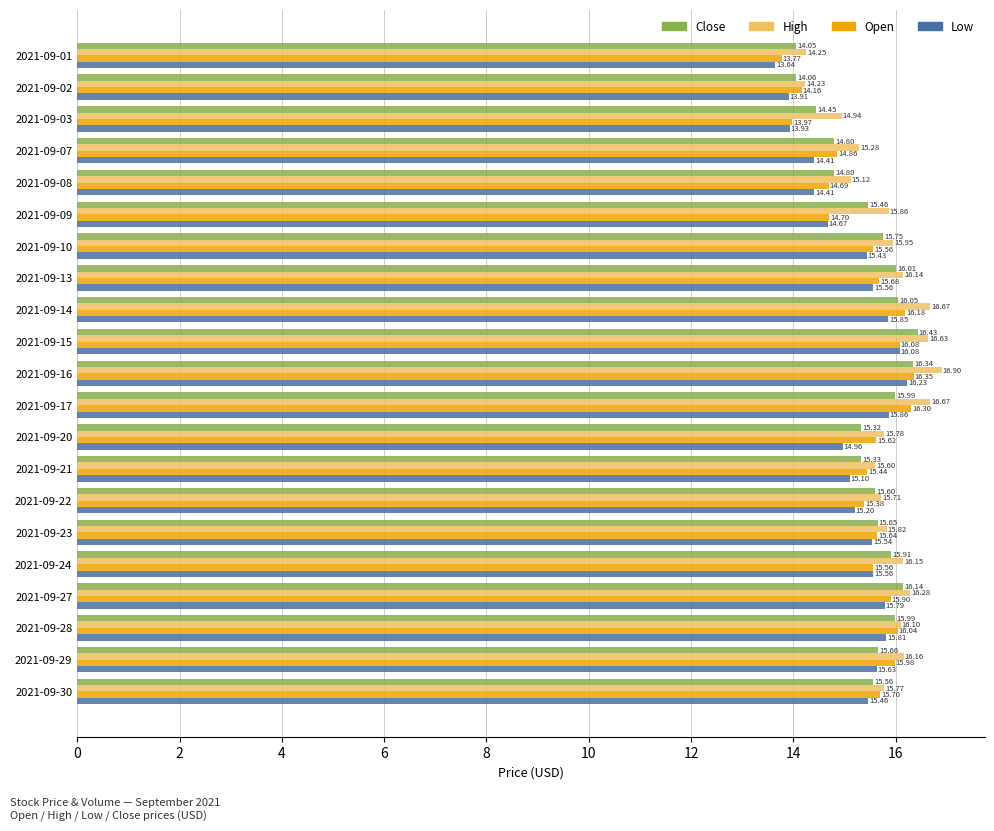

How many categories are shown in the chart?

21